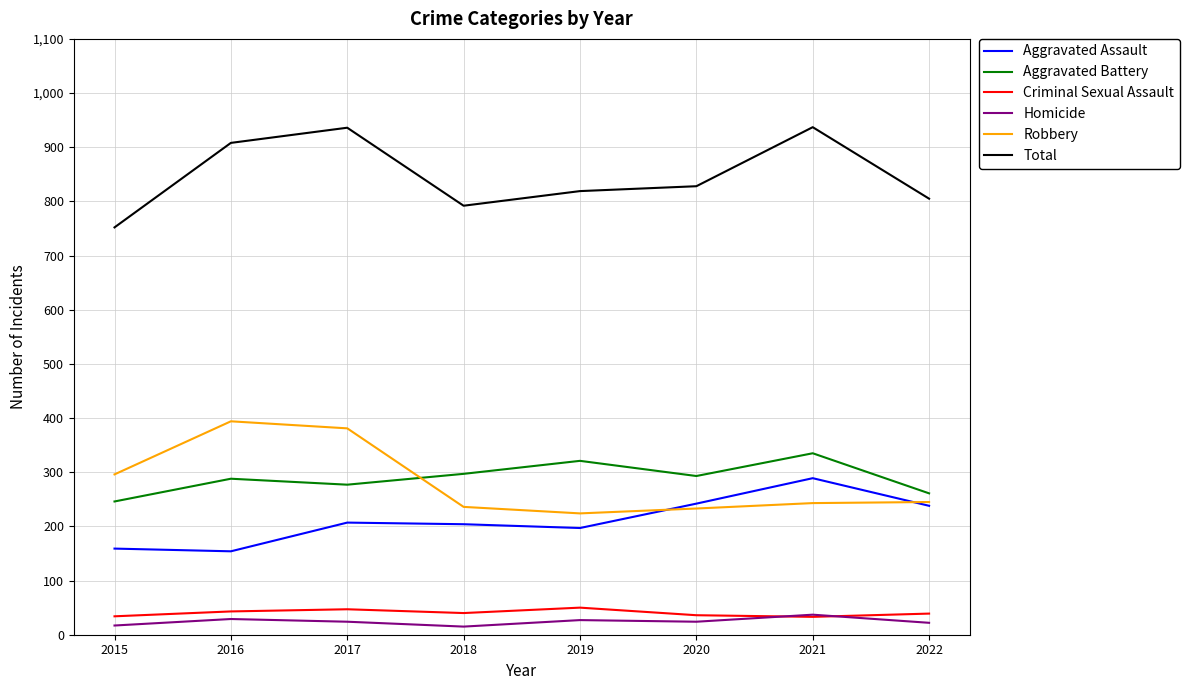

What is the highest value of the Homicide series?

37